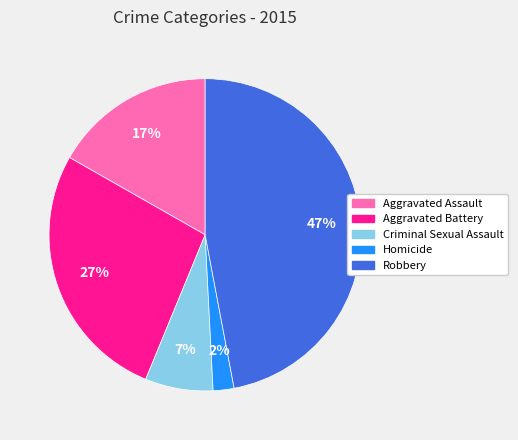

To the nearest percent, what is the average slice percentage?

20%